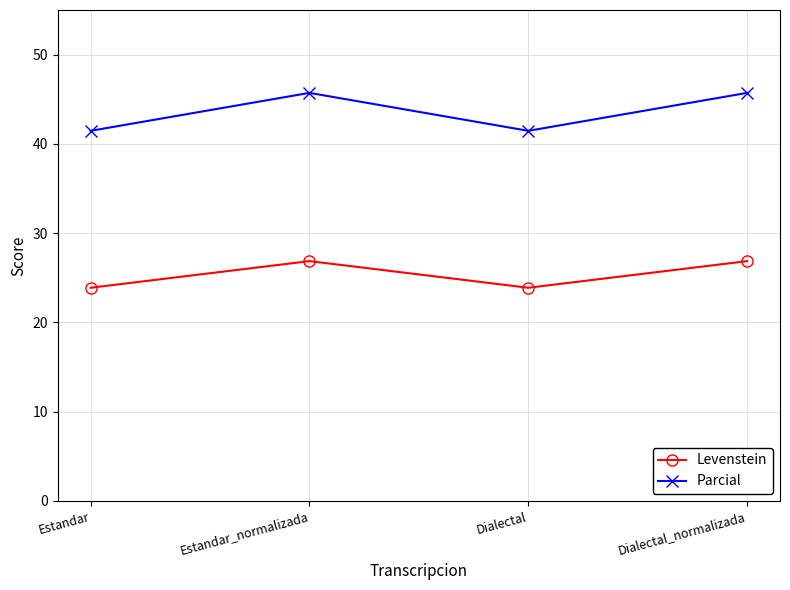

At Dialectal_normalizada, list the series in order from smallest to largest.

Levenstein, Parcial